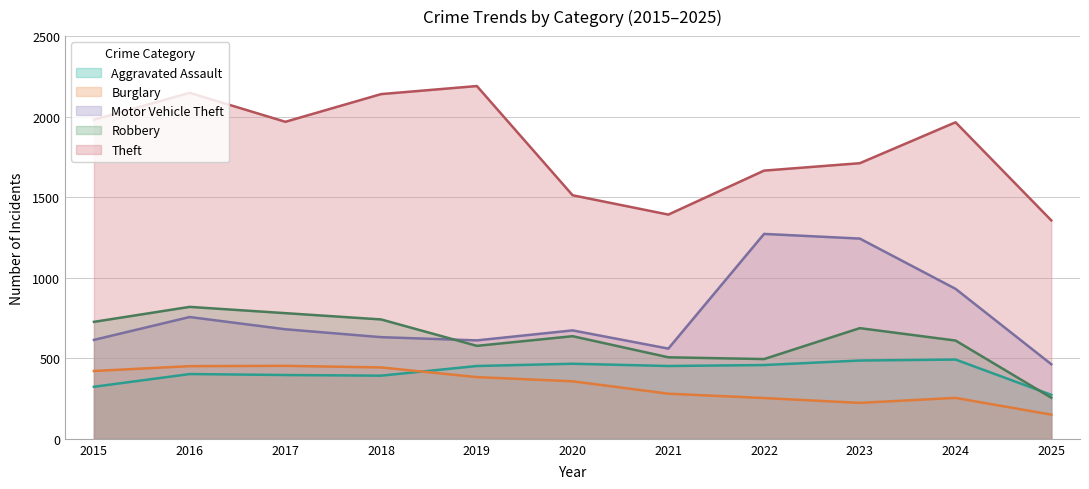

What are all the series names shown in the legend?

Aggravated Assault, Burglary, Motor Vehicle Theft, Robbery, Theft